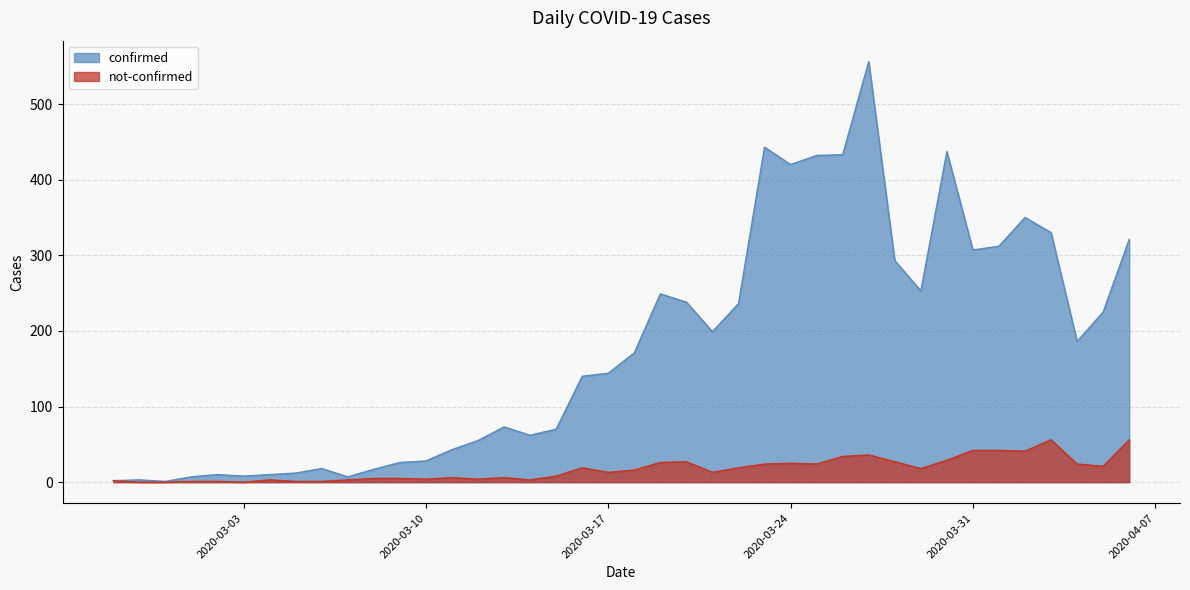

True or false: not-confirmed and confirmed intersect in this chart.

False